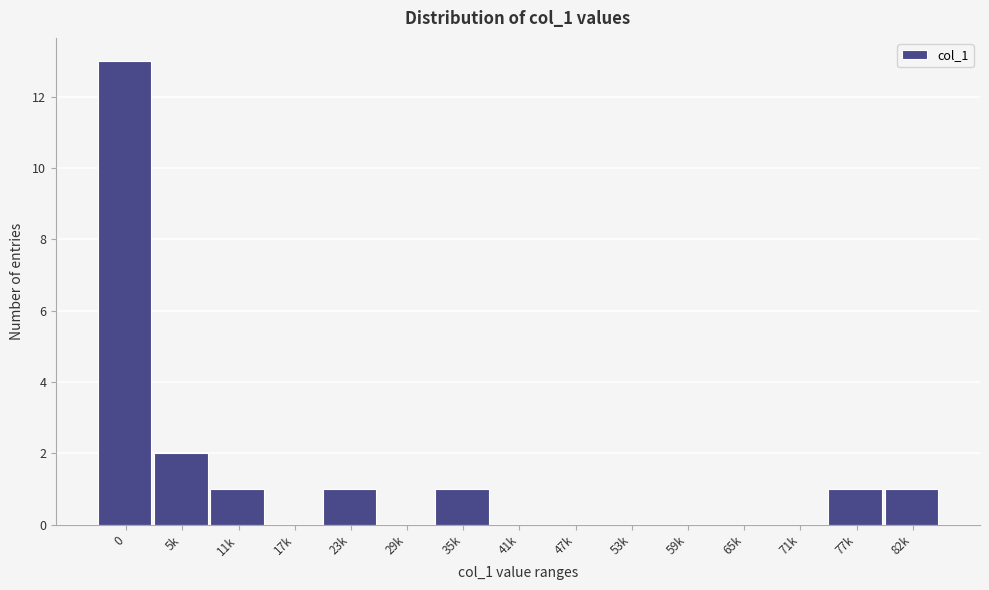

Reading left to right, extract all data points from this chart.

0=13	5k=2	11k=1	17k=0	23k=1	29k=0	35k=1	41k=0	47k=0	53k=0	59k=0	65k=0	71k=0	77k=1	82k=1